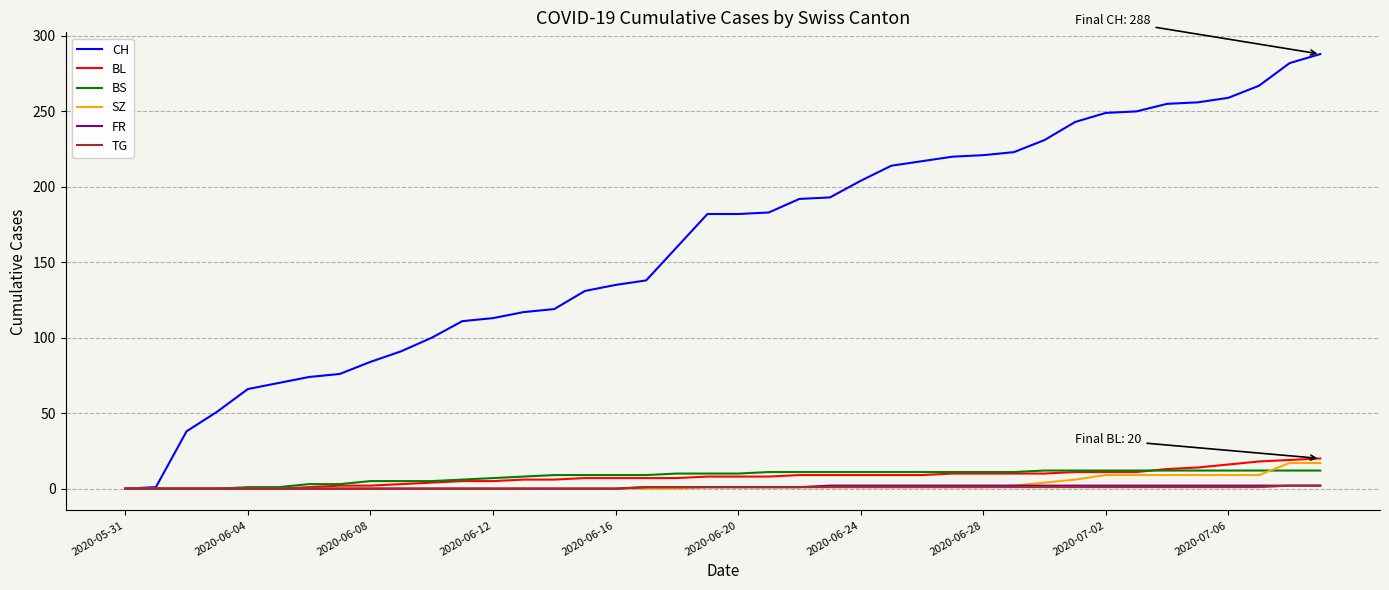

Which series has the largest range (max minus min)?

CH